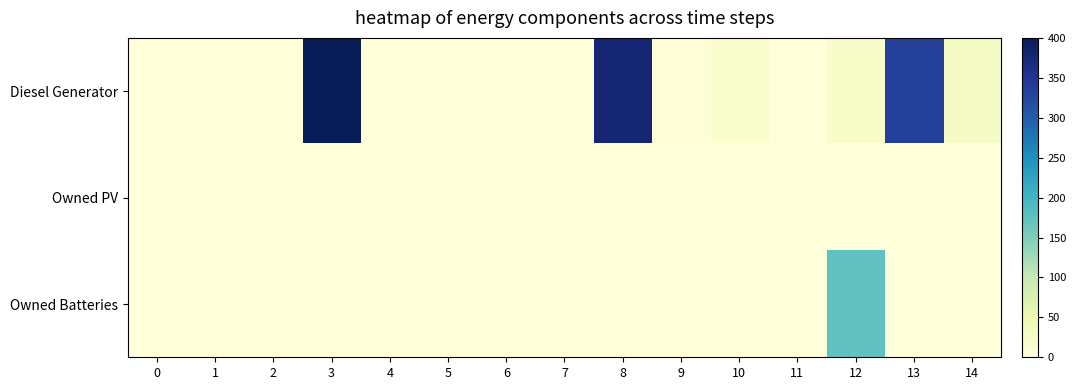

Which series changed the most between 2 and 13?

Diesel Generator